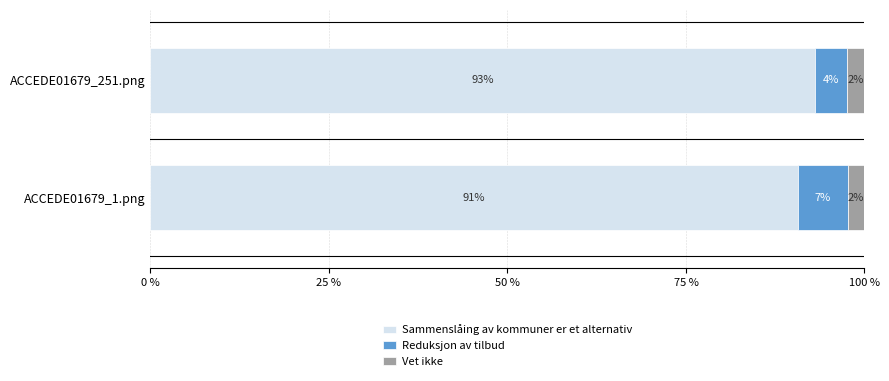

What is the average value of the Reduksjon av tilbud series?

0.1